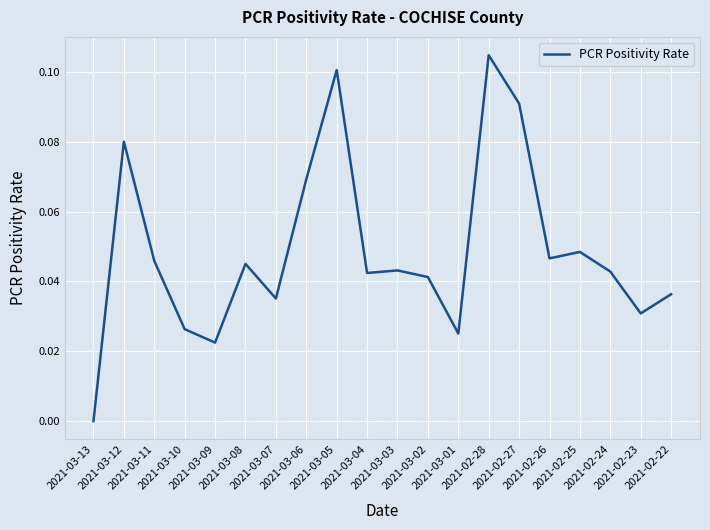

Is it true that the value at 2021-03-03 is 0.0?

False